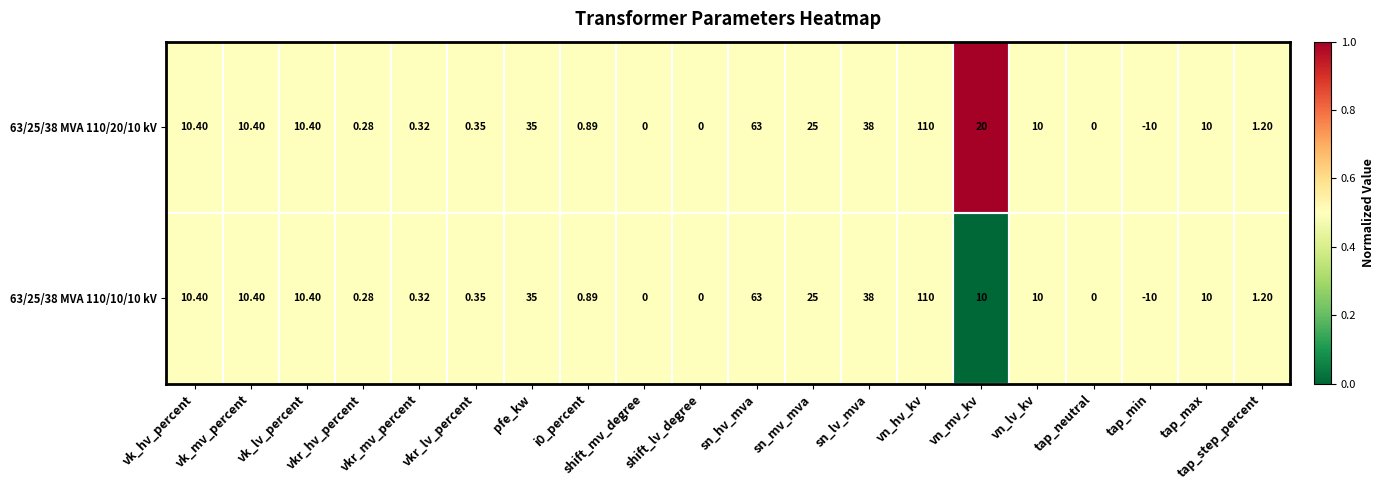

Rank the series by their average value, from highest to lowest.

63/25/38 MVA 110/20/10 kV, 63/25/38 MVA 110/10/10 kV